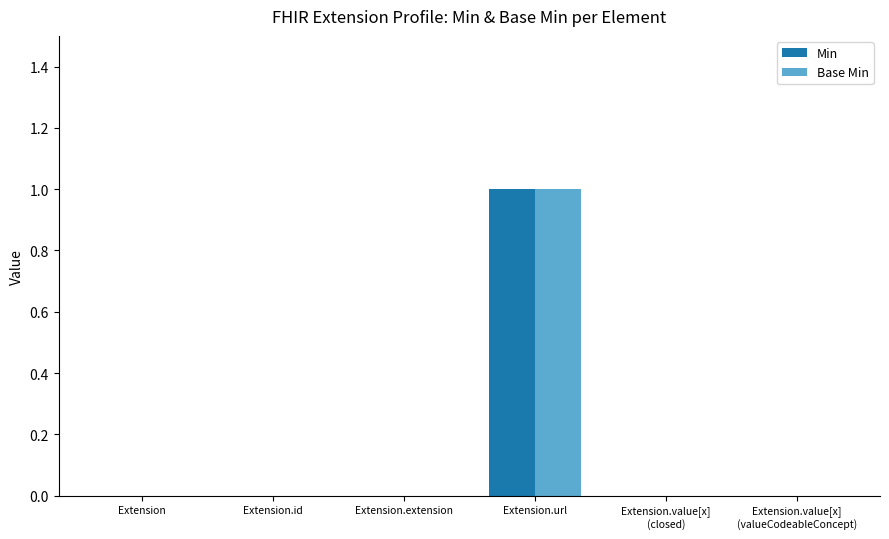

What are all the series names shown in the legend?

Min, Base Min